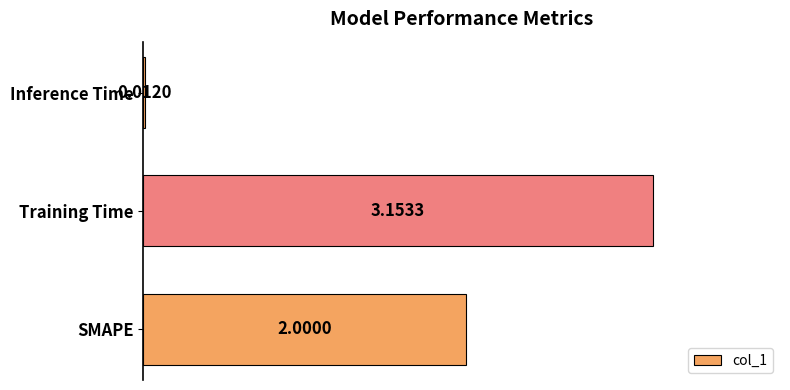

At which category does the chart reach its peak across all series?

Training Time